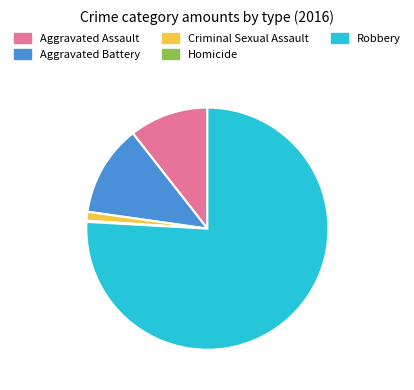

What is the largest slice in the pie chart?

Robbery